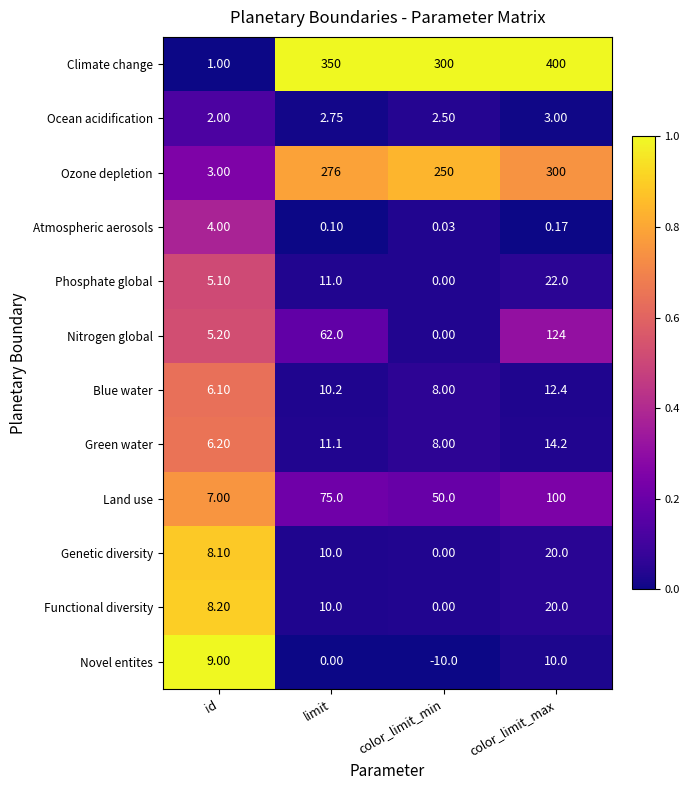

At how many categories does at least one series exceed 0?

4